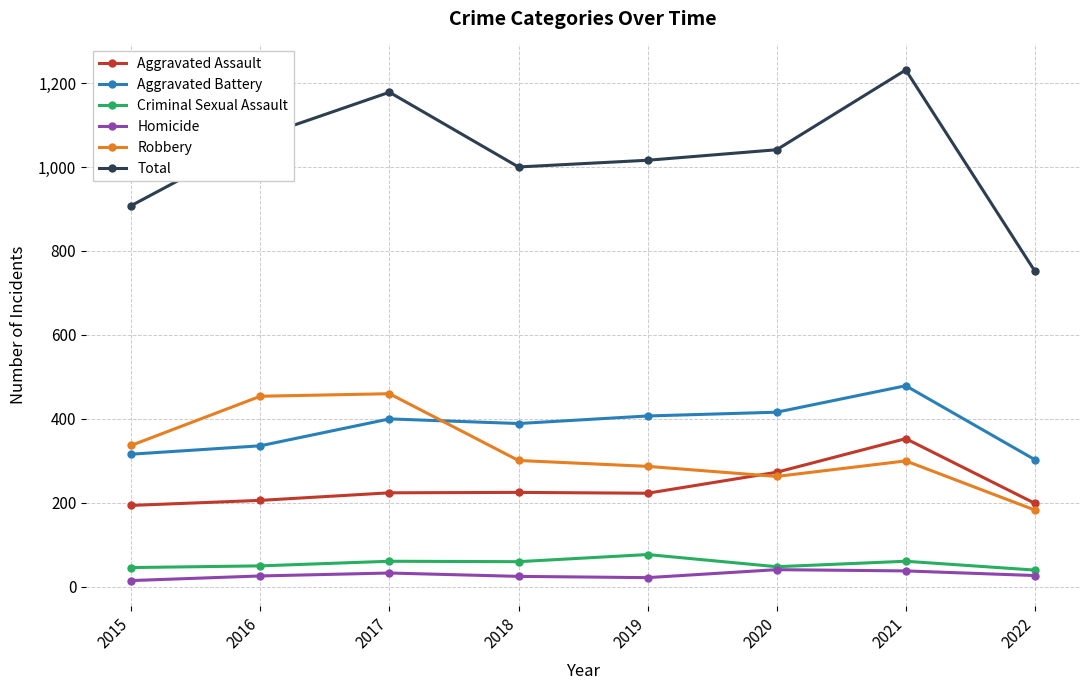

What is the minimum value for Aggravated Battery?

303